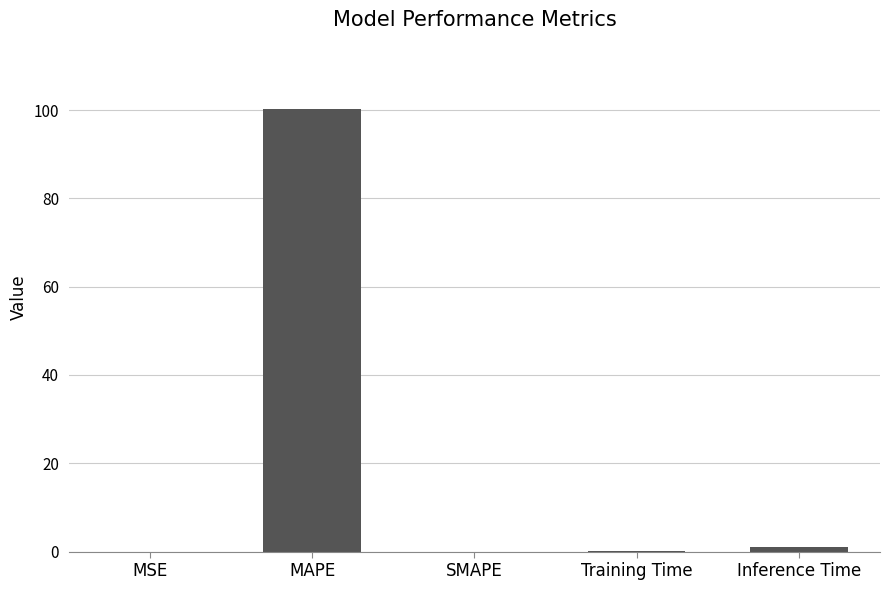

What is the maximum value shown in the chart?

100.2